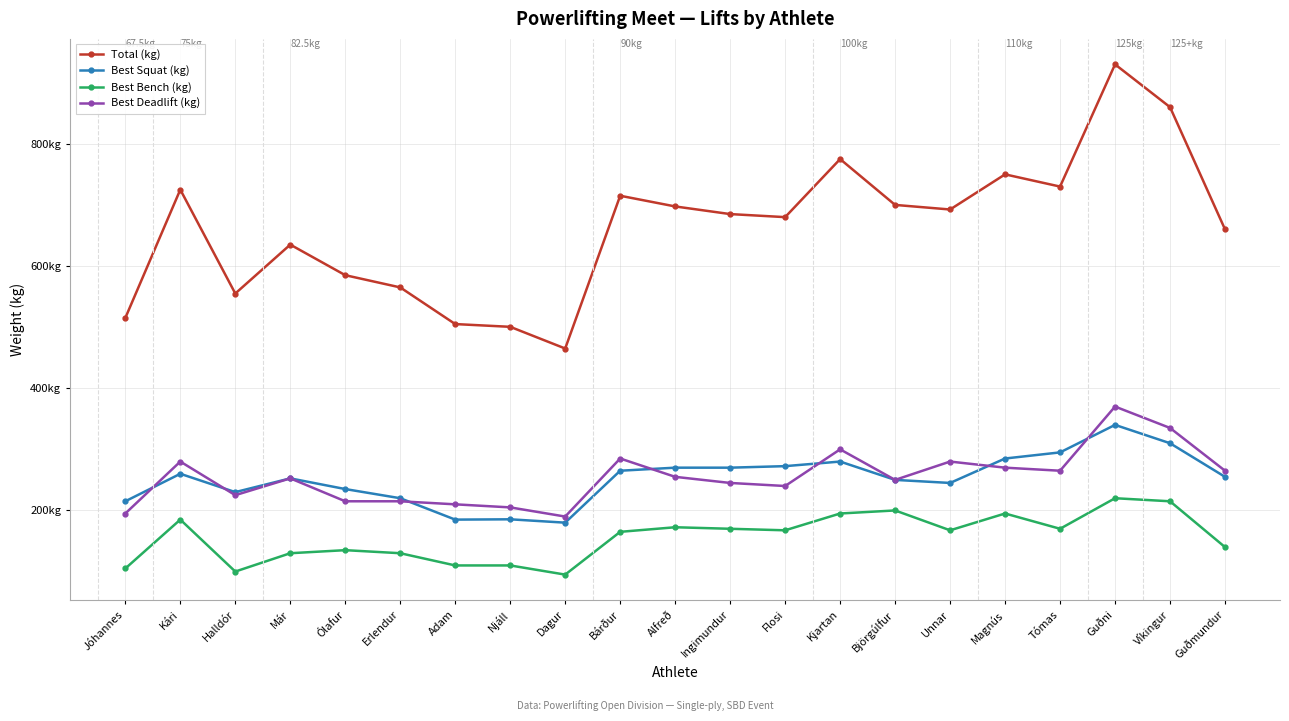

List the labels in order of Best Deadlift (kg) value, largest first.

Guðni, Víkingur, Kjartan, Bárður, Kári, Unnar, Magnús, Tómas, Guðmundur, Alfreð, Már, Björgúlfur, Ingimundur, Flosi, Halldór, Ólafur, Erlendur, Adam, Njáll, Jóhannes, Dagur